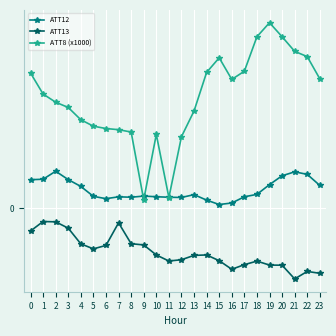

True or false: ATT12 and ATT13 intersect in this chart.

False